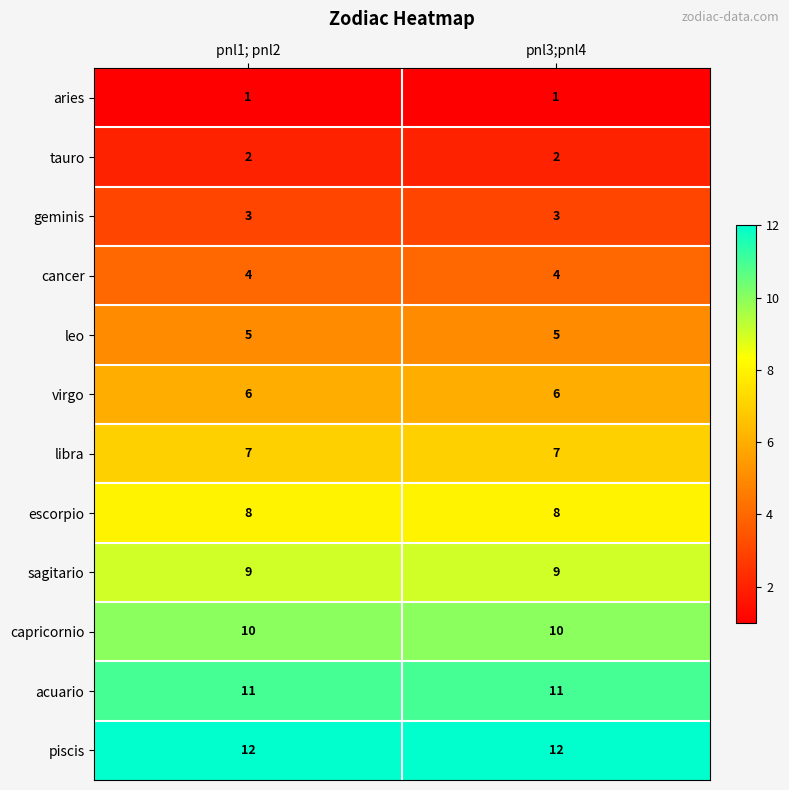

The value of escorpio at pnl1; pnl2 is 2. True or false?

False